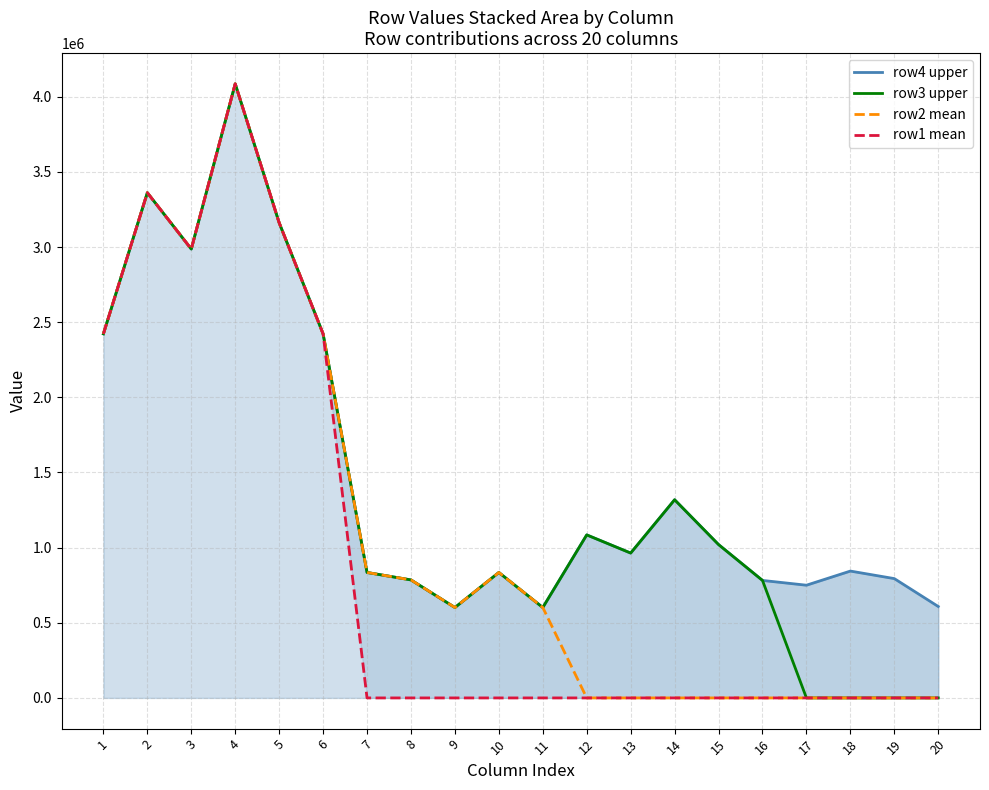

What is the highest value of the row2 mean series?

4085710